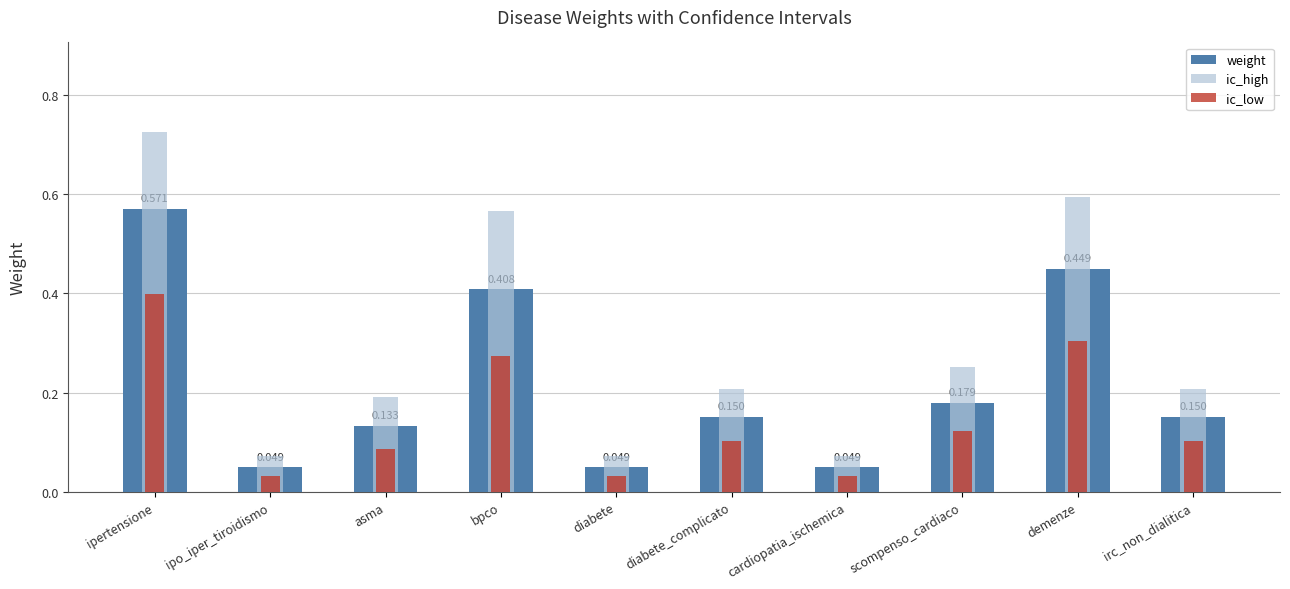

Read the ic_low value at demenze.

0.3